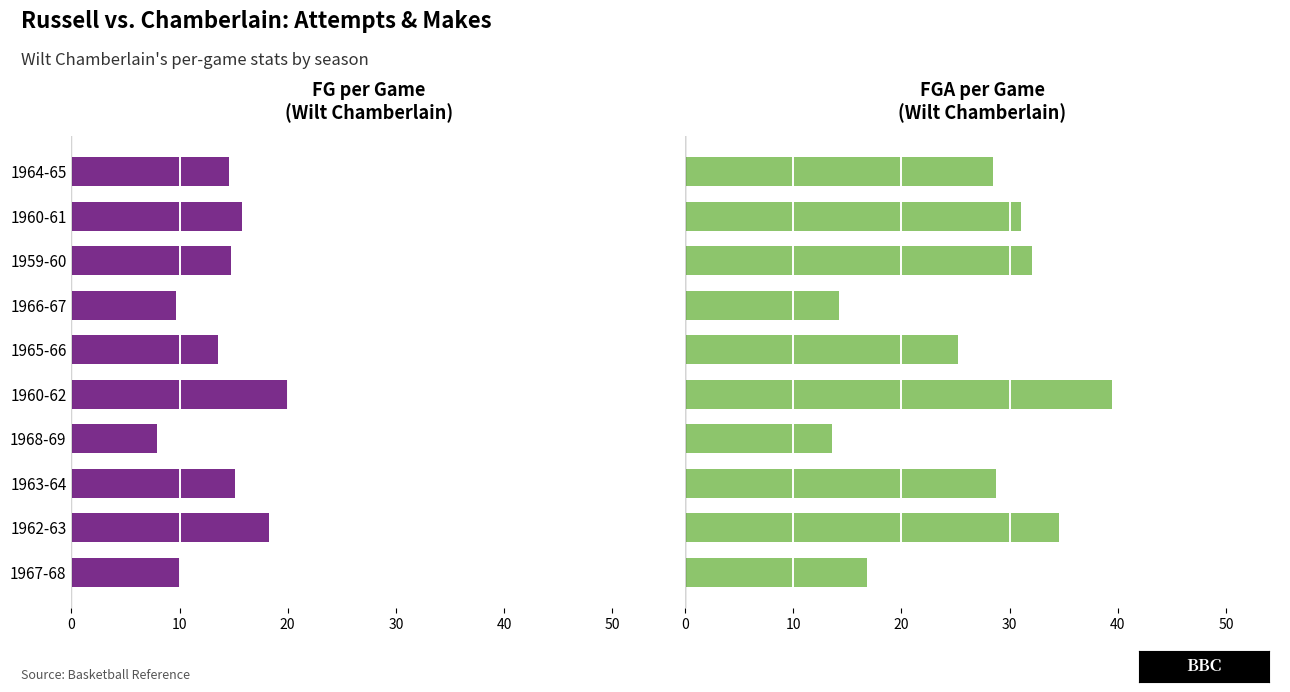

Does the chart contain stacked bars?

No